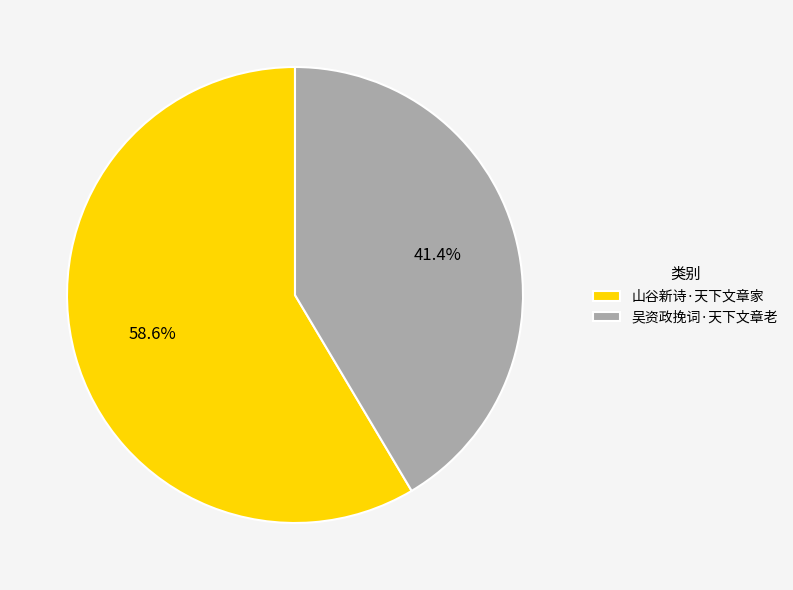

Combined, what portion of the pie is 吴资政挽词·天下文章老 and 山谷新诗·天下文章家?

100.0%